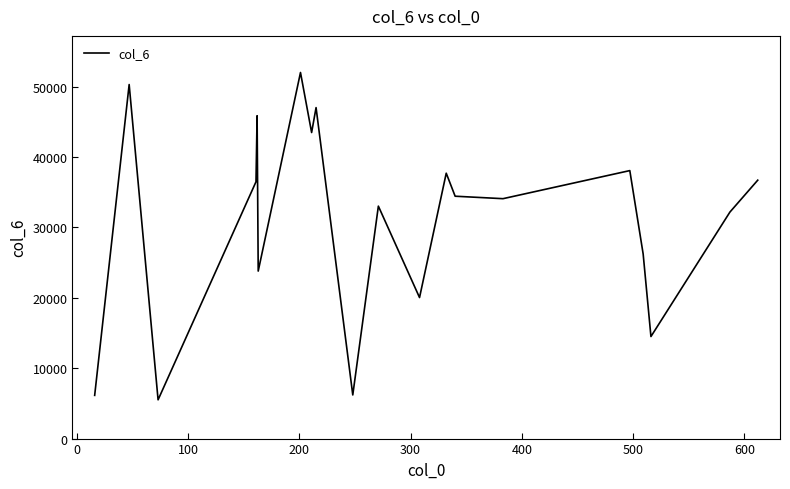

What is the greatest value displayed?

52020